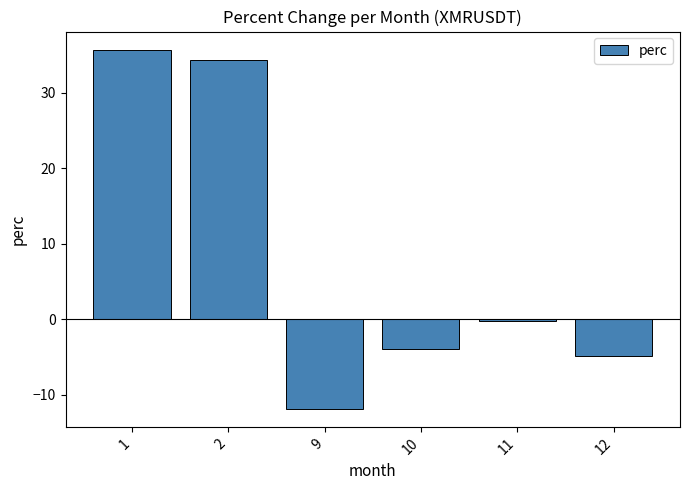

What is the sum of all values?

49.0